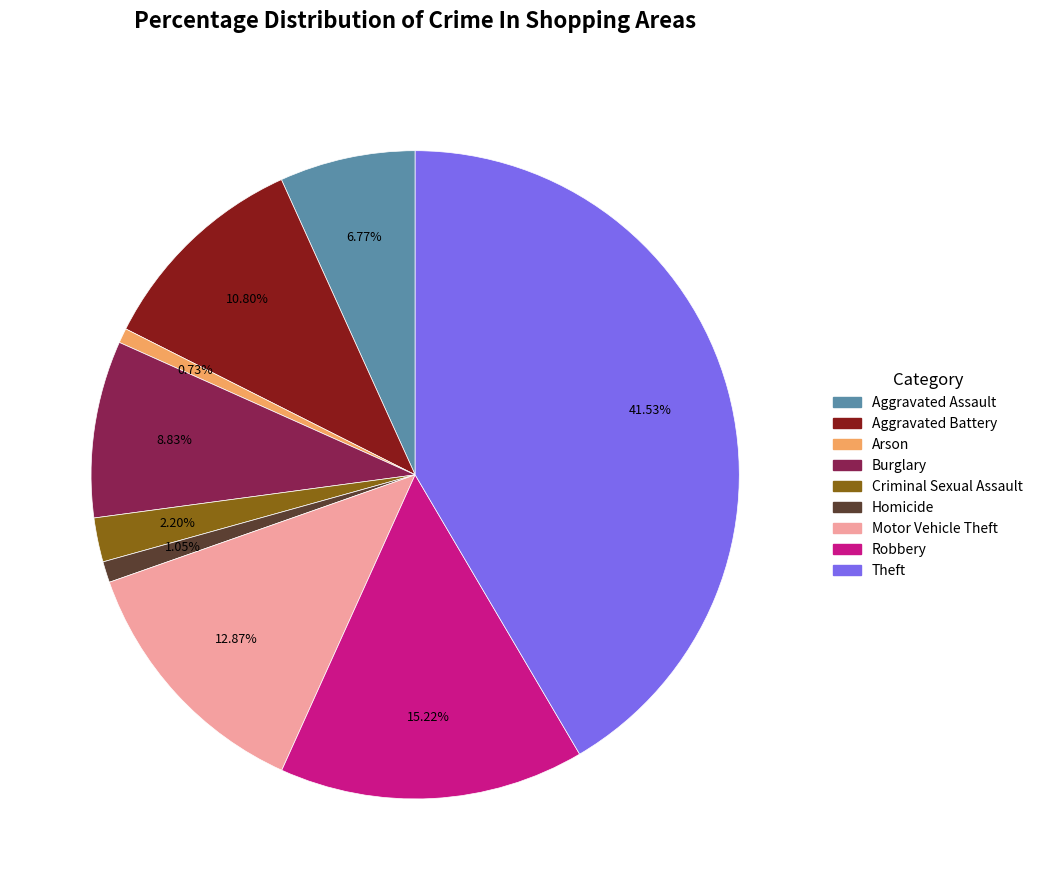

To the nearest percent, what is the difference between the largest and smallest slice percentages?

41%